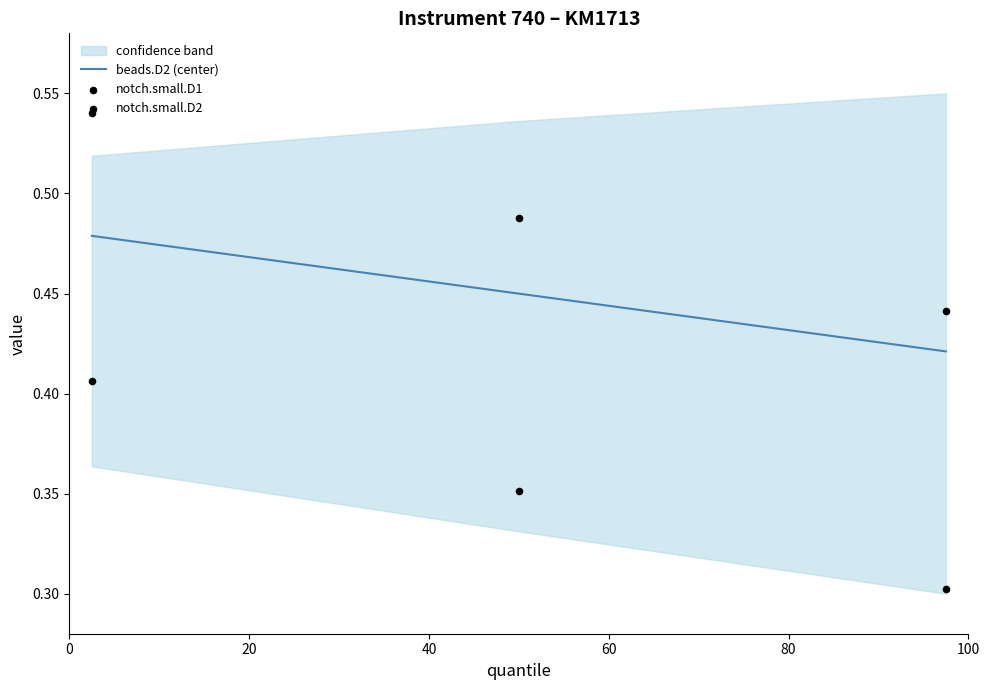

How many beads.D2 (center) values are between 0 and 1?

3